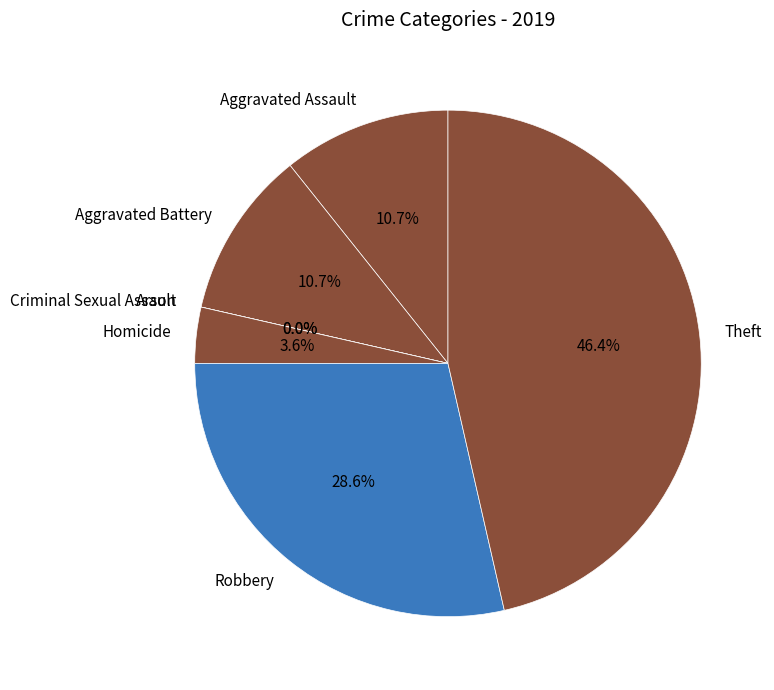

True or false: Homicide accounts for 13% of the total.

False